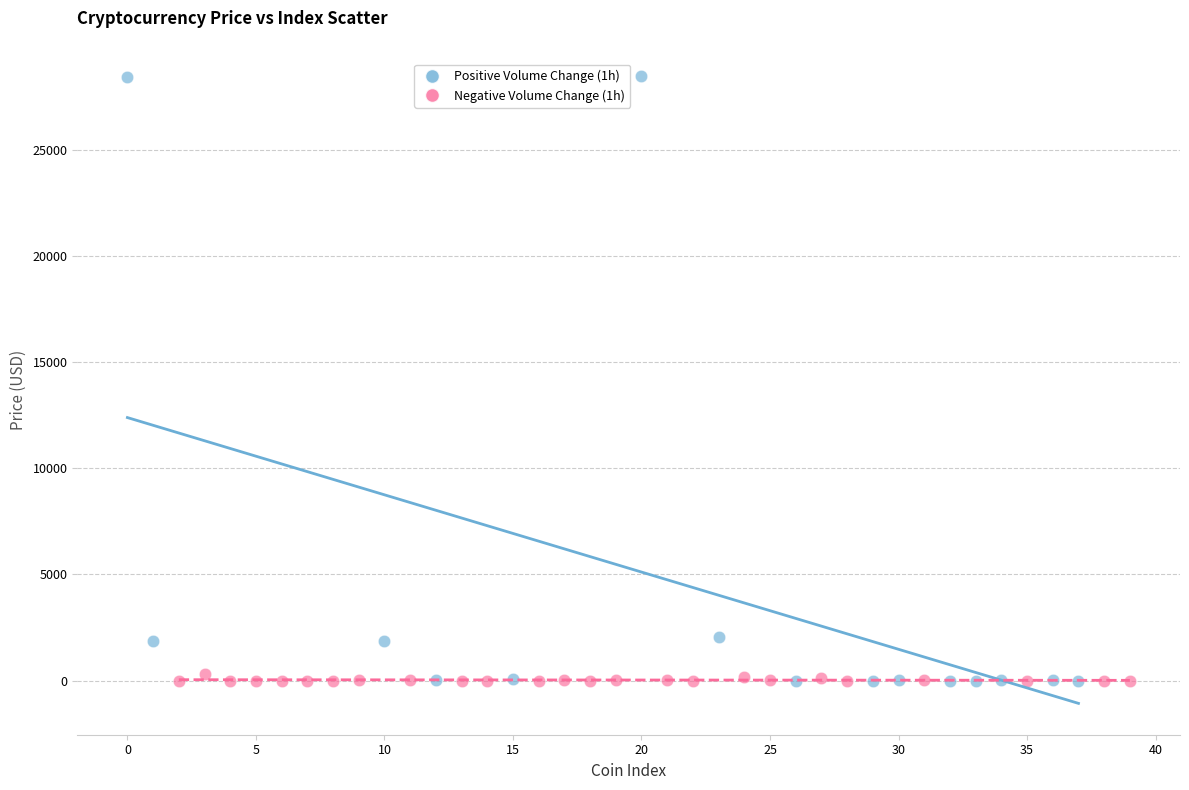

Which series has the widest spread of Y values?

Positive Volume Change (1h)